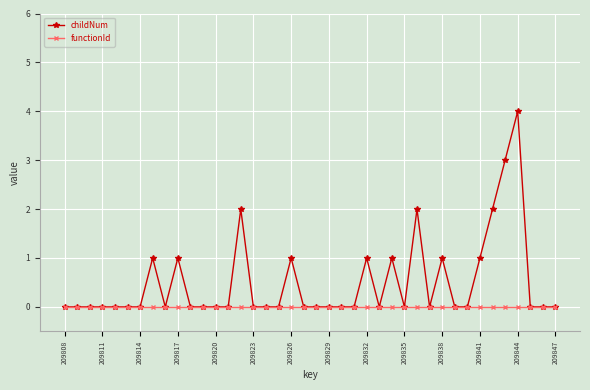

Which series has the largest total across all categories?

childNum